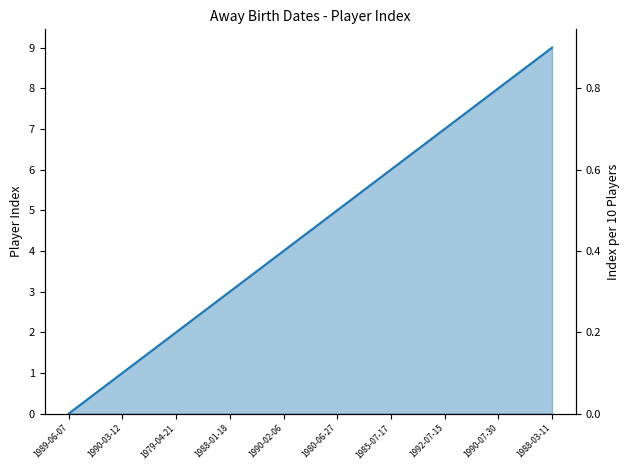

True or false: there are more than 2 points higher than both neighbors.

False